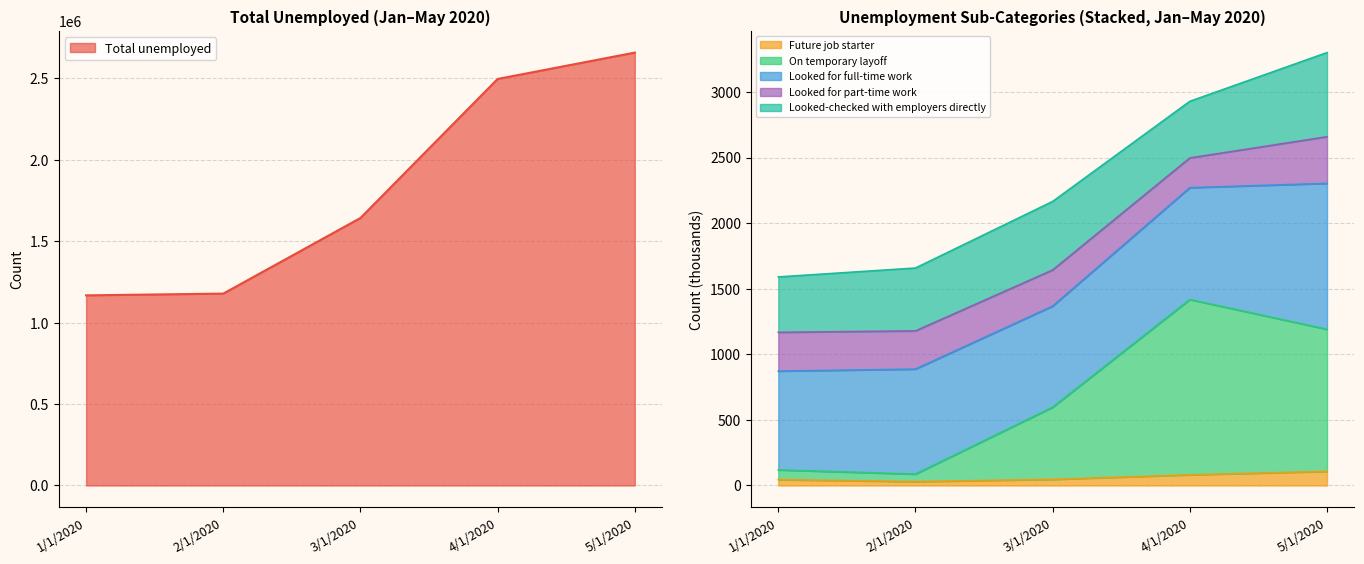

At which label does Total unemployed first exceed 1642800?

4/1/2020